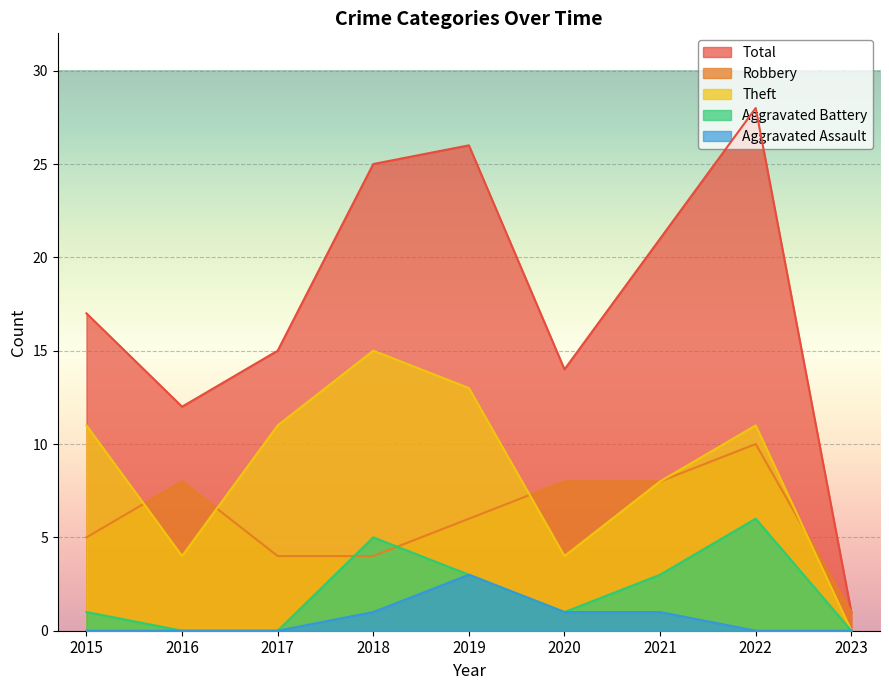

True or false: Aggravated Assault and Total intersect in this chart.

False